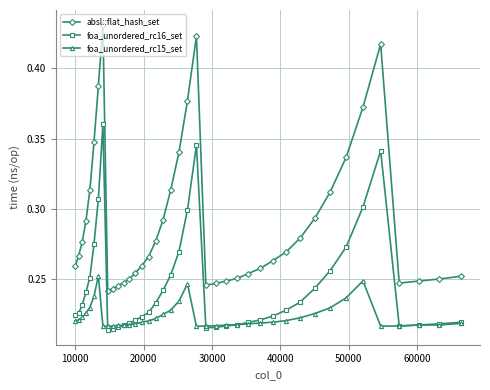

Count the number of data series in this chart.

3